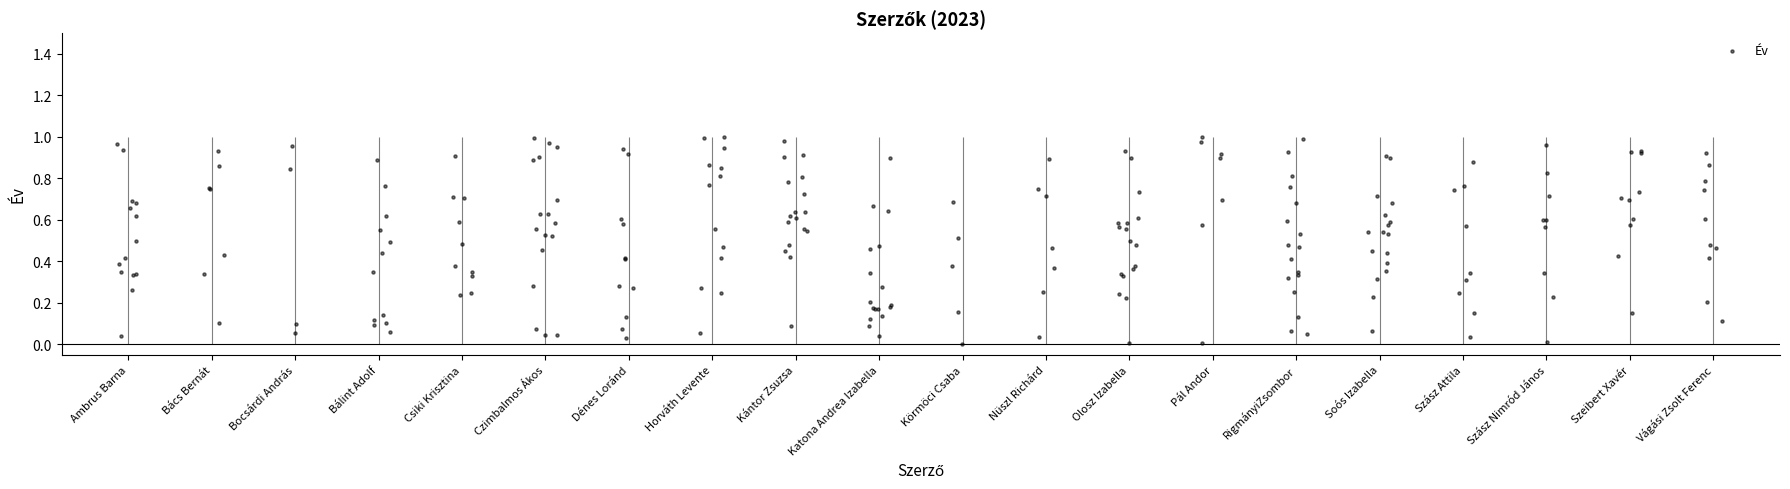

Between Nüszl Richárd and Bocsárdi András, which is larger?

Bocsárdi András